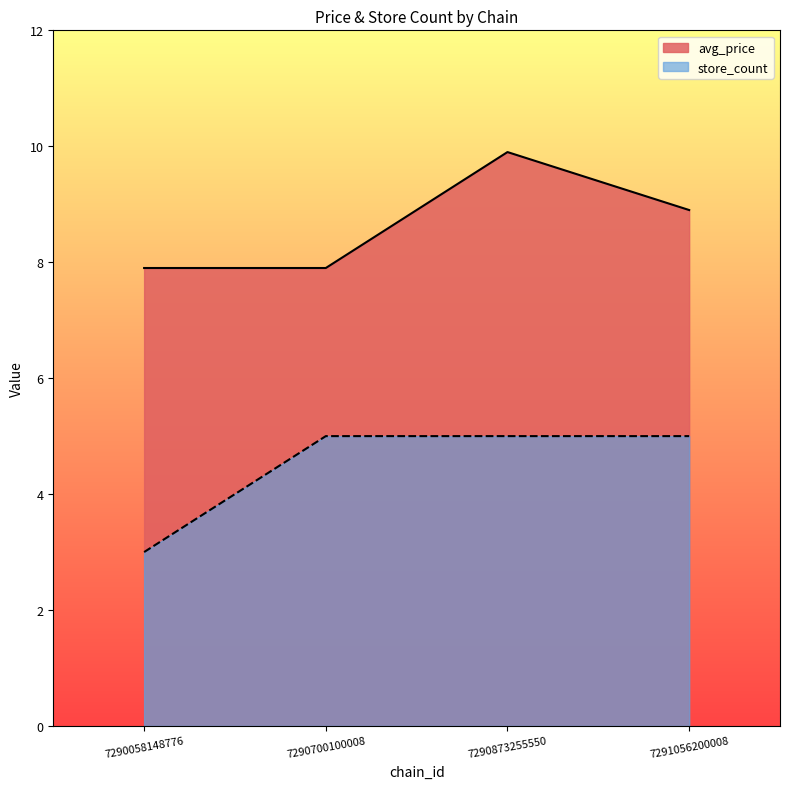

How many interior local peaks does the avg_price series have?

1